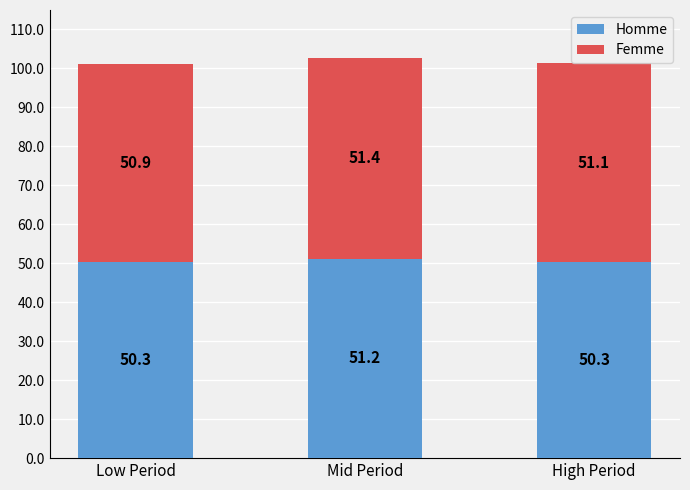

Is it true that Homme equals 84.8 at Mid Period?

False